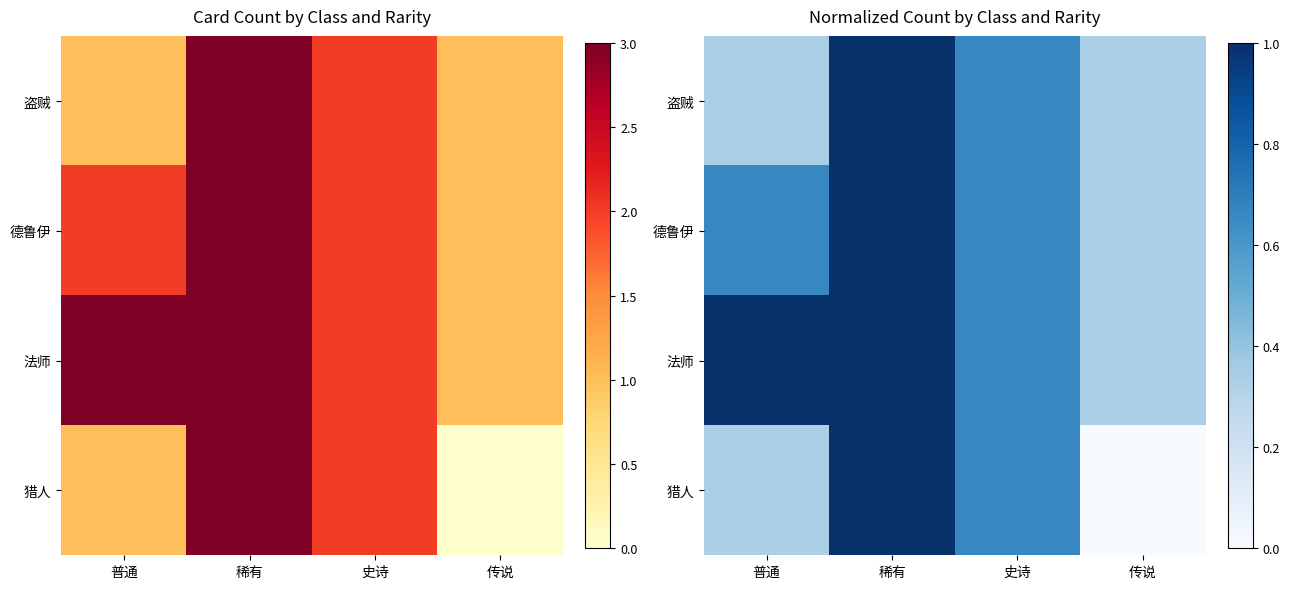

What is the difference between the maximum and second lowest values in the 盗贼 series?

0.7